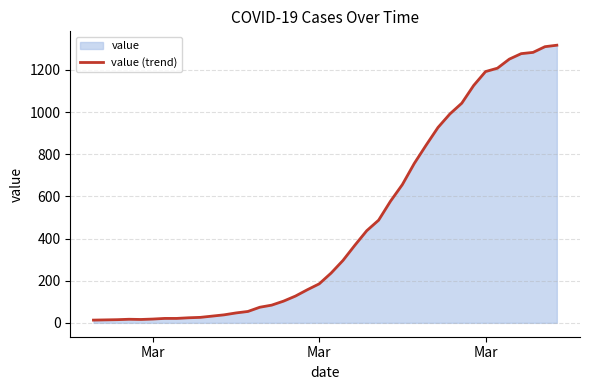

How many interior local valleys (lower than both neighbors) does the data have?

1